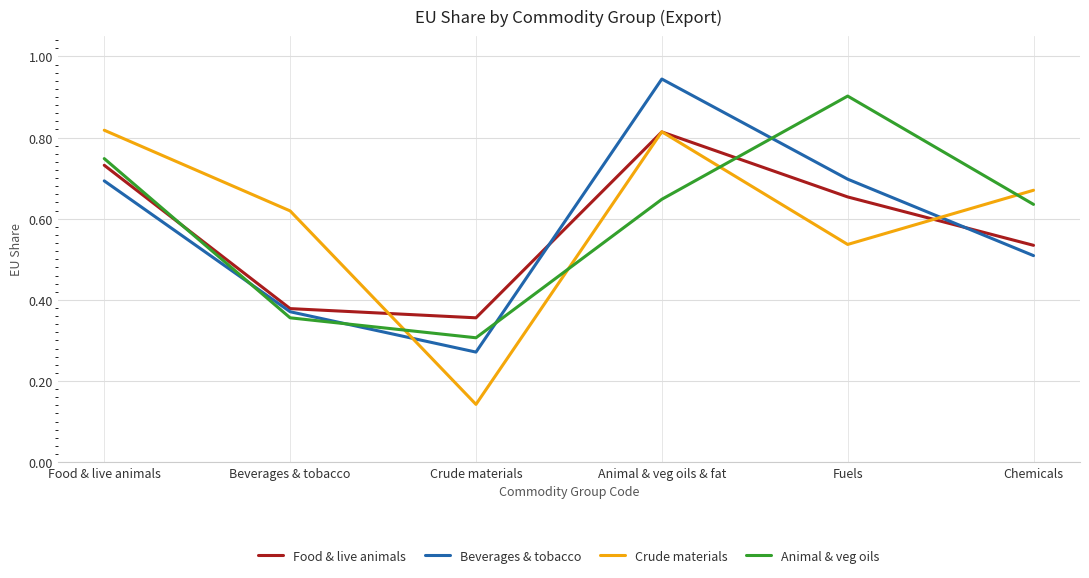

What position from the left is Crude materials?

3